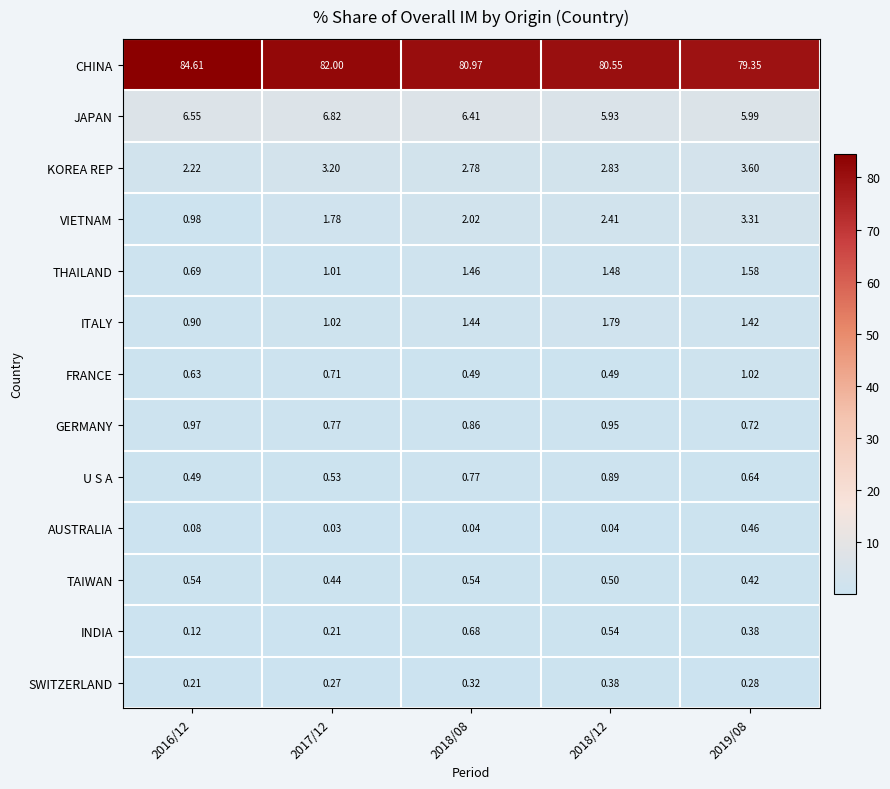

Is the value of FRANCE at 2018/08 greater than the value of INDIA at 2016/12?

Yes